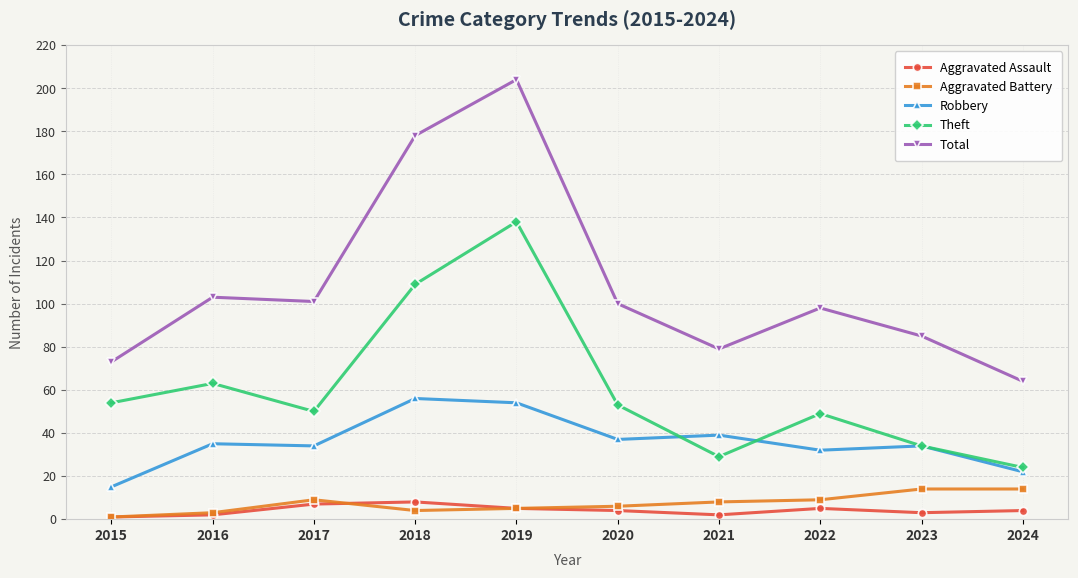

What is the value of the Theft point at the 10th from the left?

24